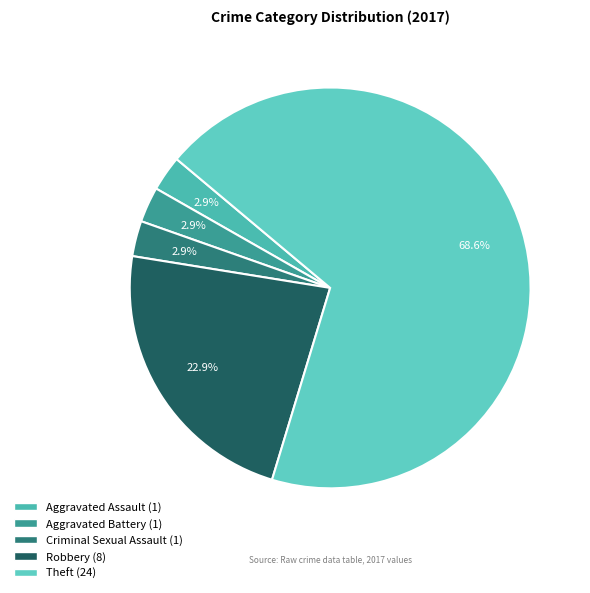

Which slice is the smallest?

Aggravated Assault